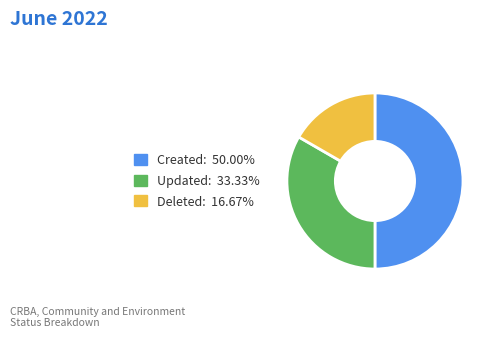

How many segments does this pie chart have?

3